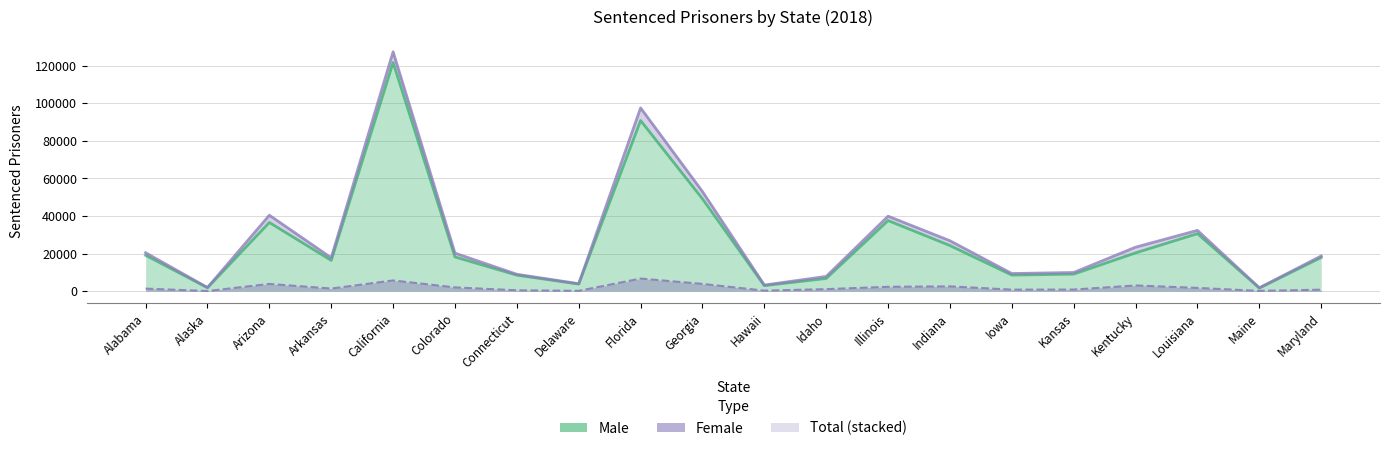

True or false: Male and Female intersect in this chart.

False